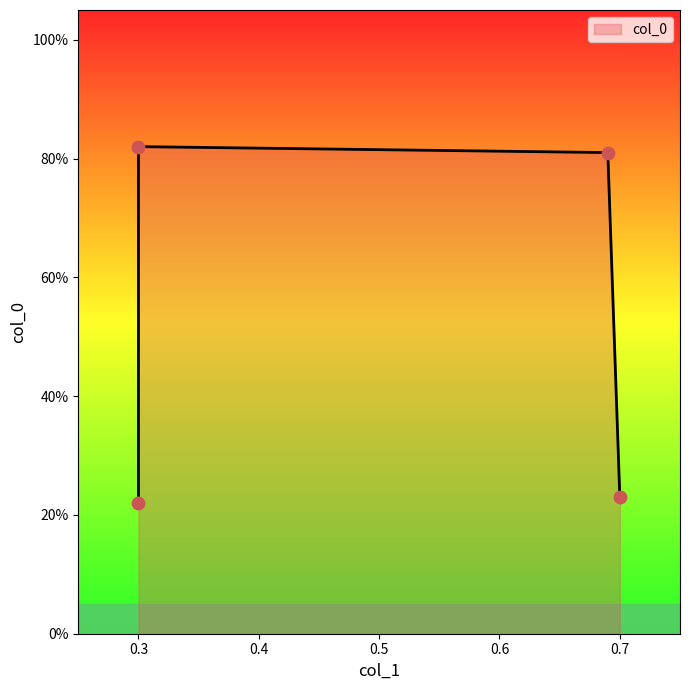

Between 0.3 and 0.69, which is larger?

0.3